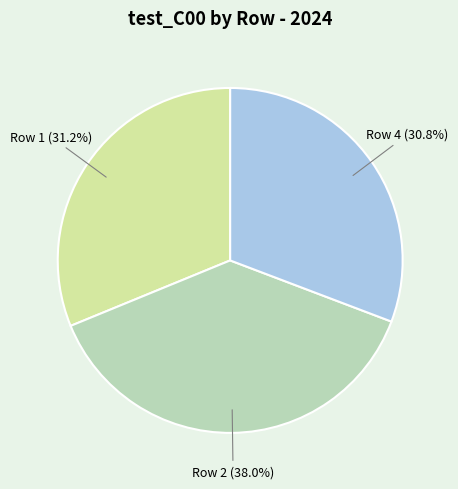

Is the sum of Row 2 and Row 4 greater than half?

Yes